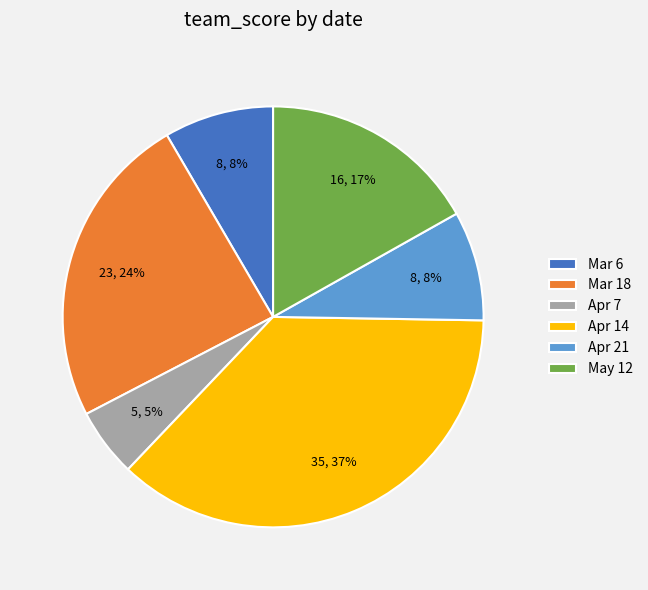

Is there any slice that represents more than half of the pie?

No